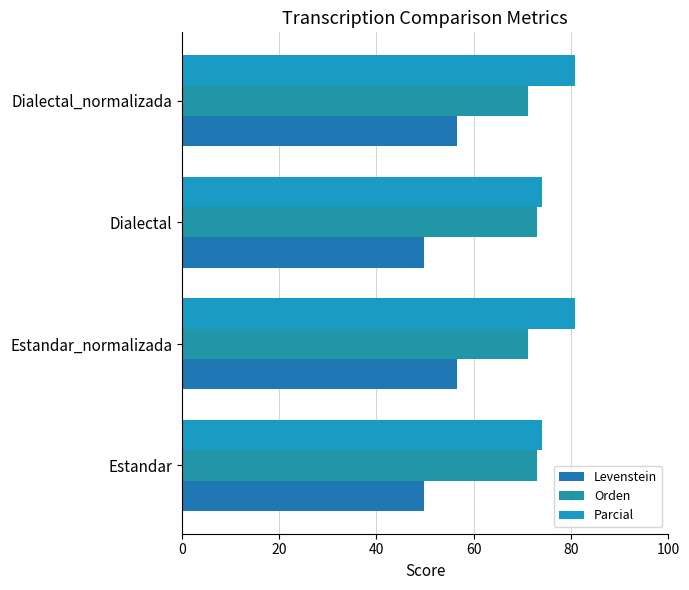

List the series in order of their overall mean, lowest first.

Levenstein, Orden, Parcial